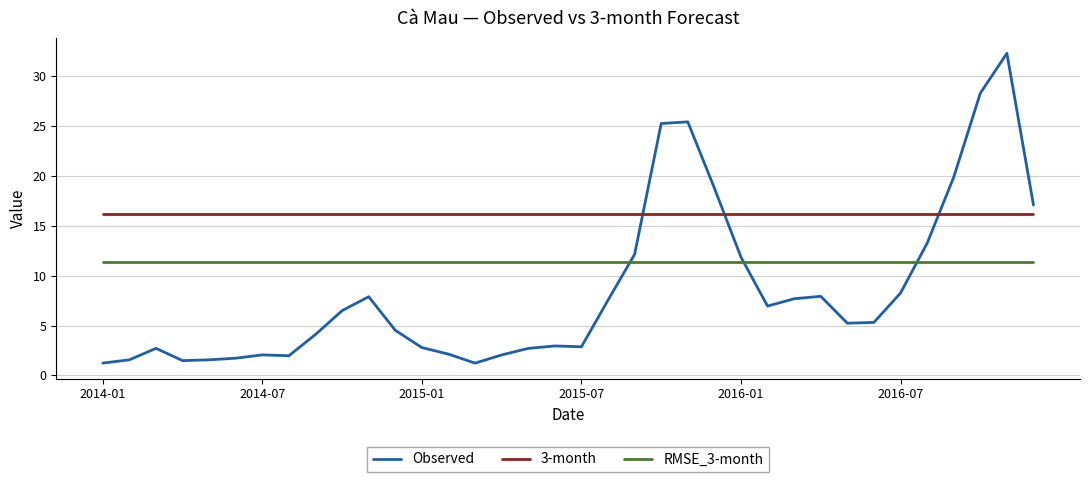

What is the highest value of the 3-month series?

16.2